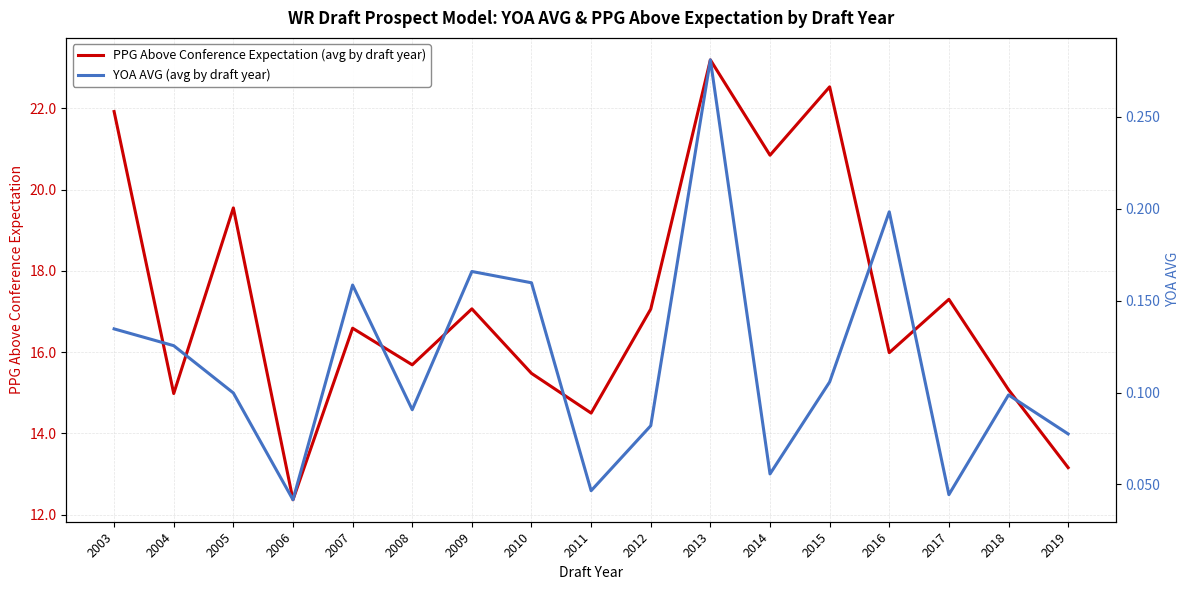

In YOA AVG (avg by draft year), how many points are lower than both neighbors (excluding endpoints)?

5